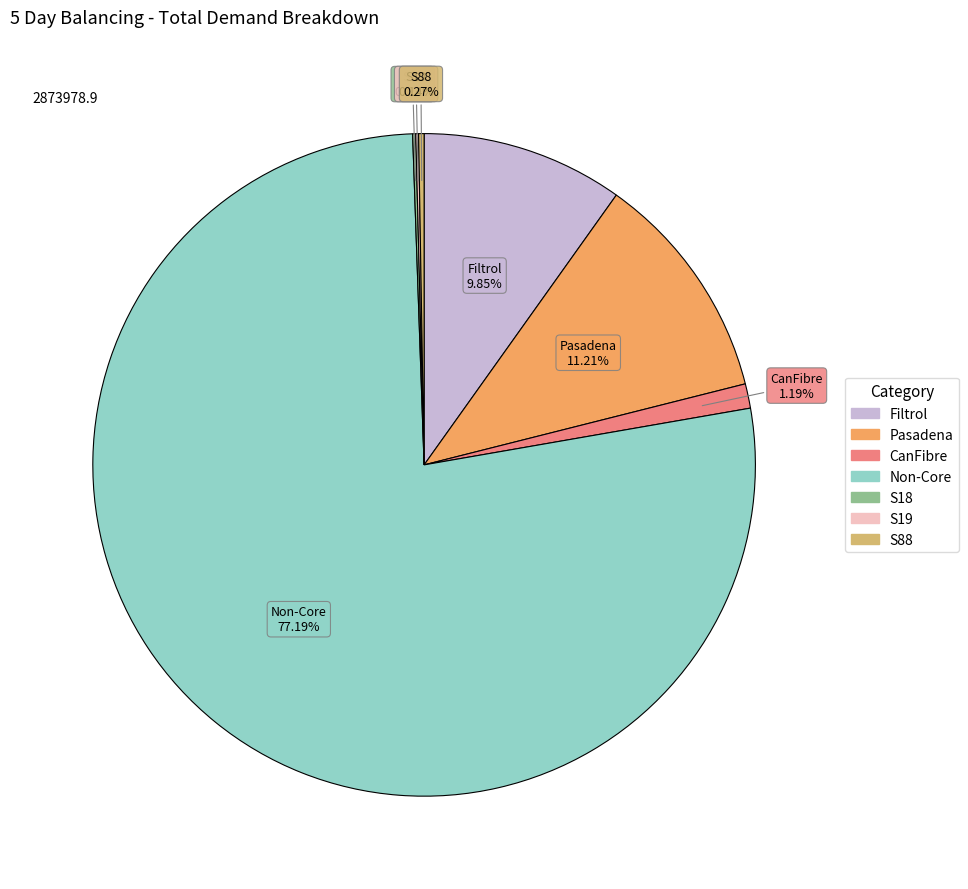

Is there a majority slice in this chart?

Yes